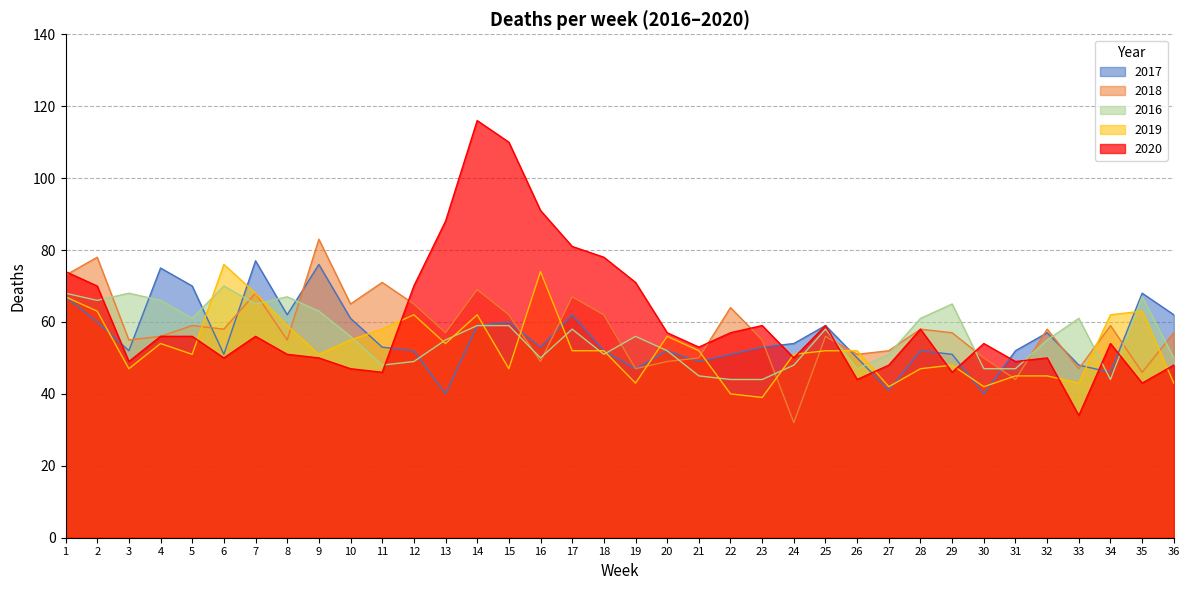

At 14, list the series in order from largest to smallest.

2020, 2018, 2019, 2017, 2016